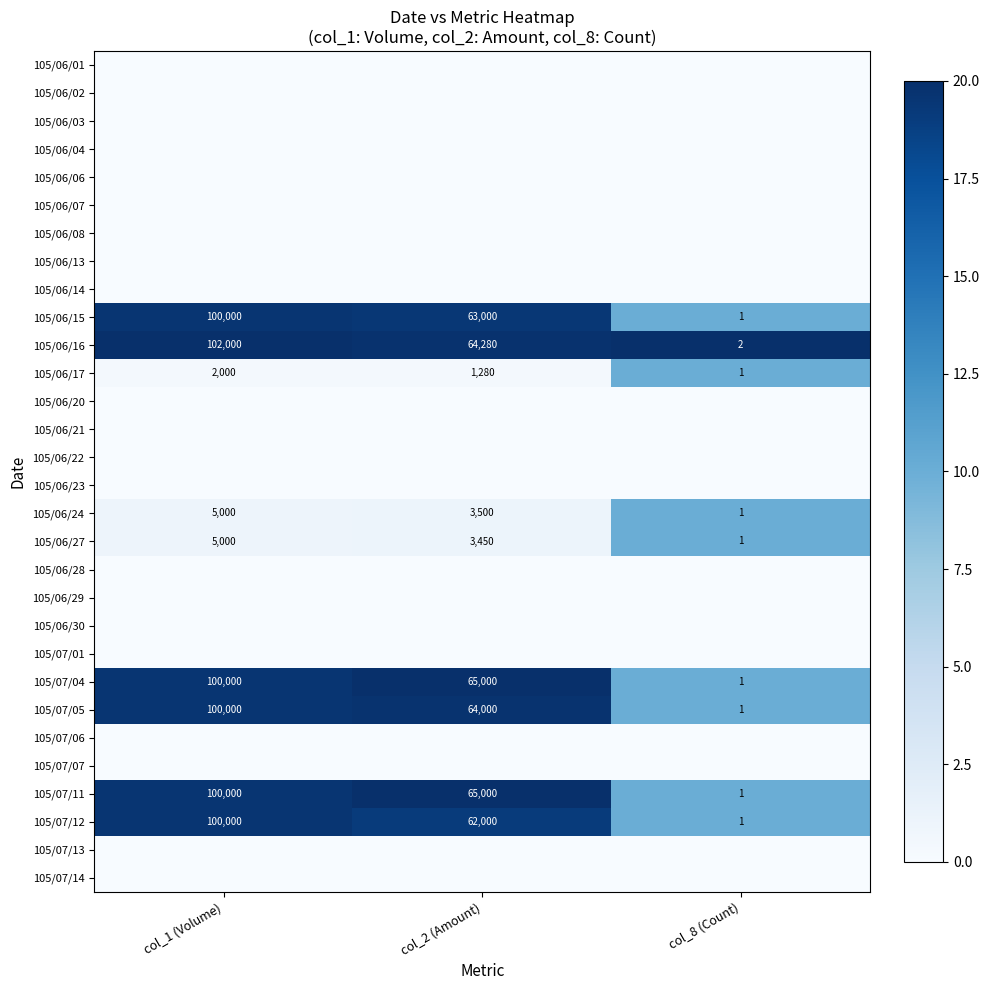

How many data points does each series have?

3